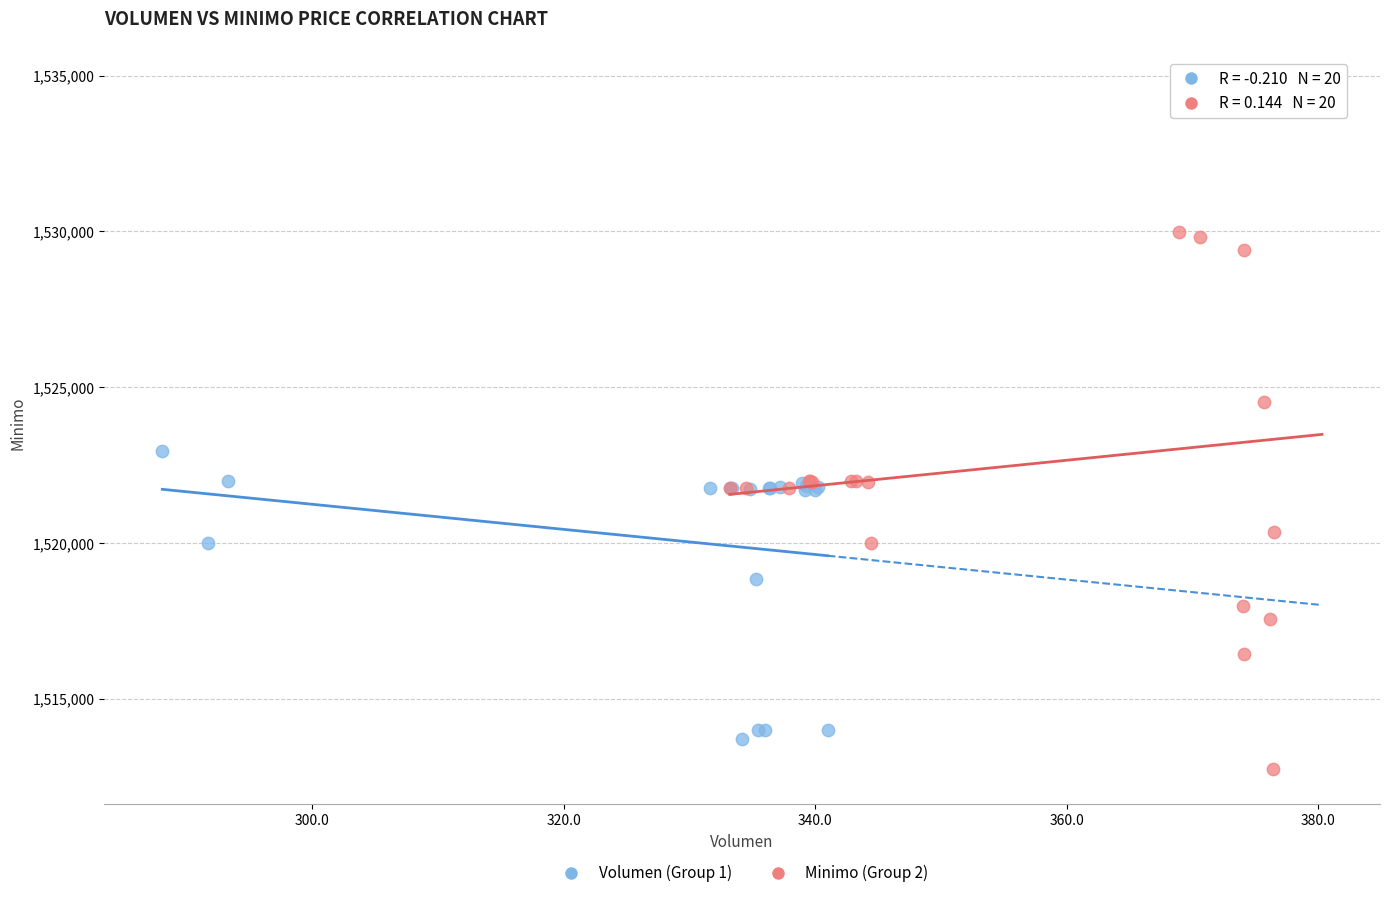

Which series reaches the maximum Y coordinate?

Minimo (Group 2)